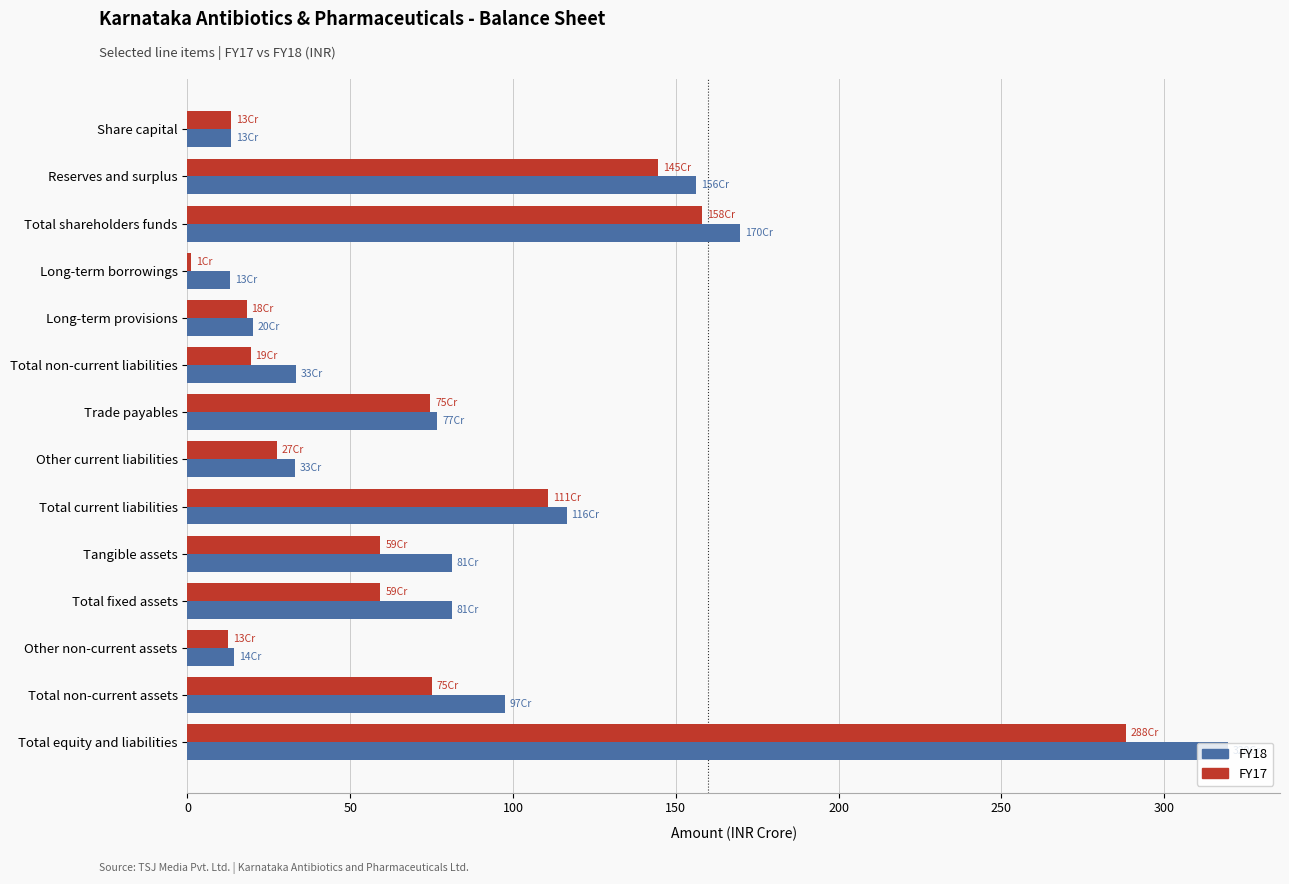

Which series has the widest spread of values?

FY18